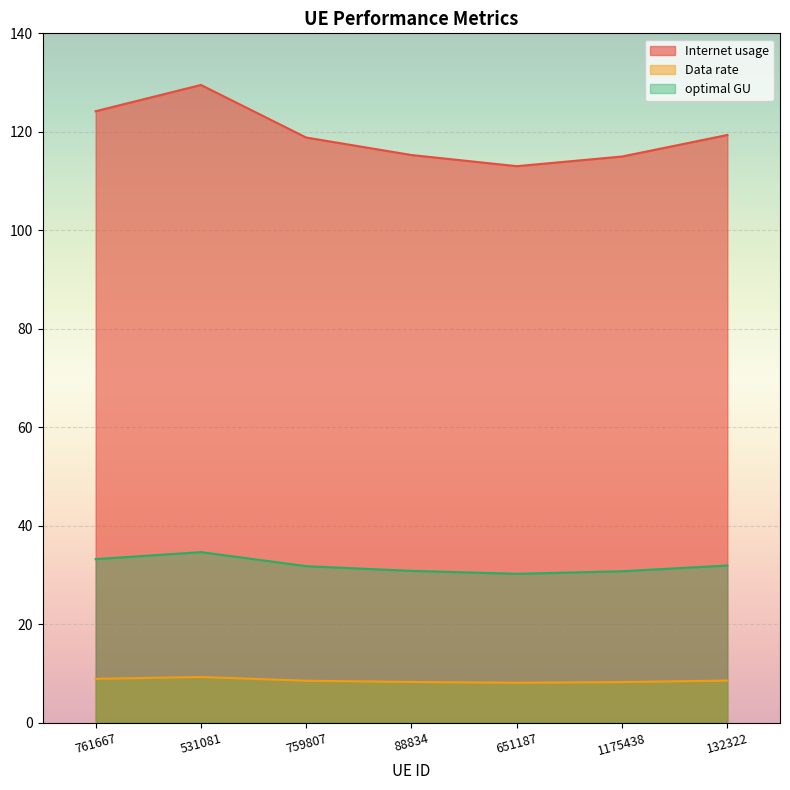

What is the difference between the maximum and second lowest values in the Data rate series?

1.0